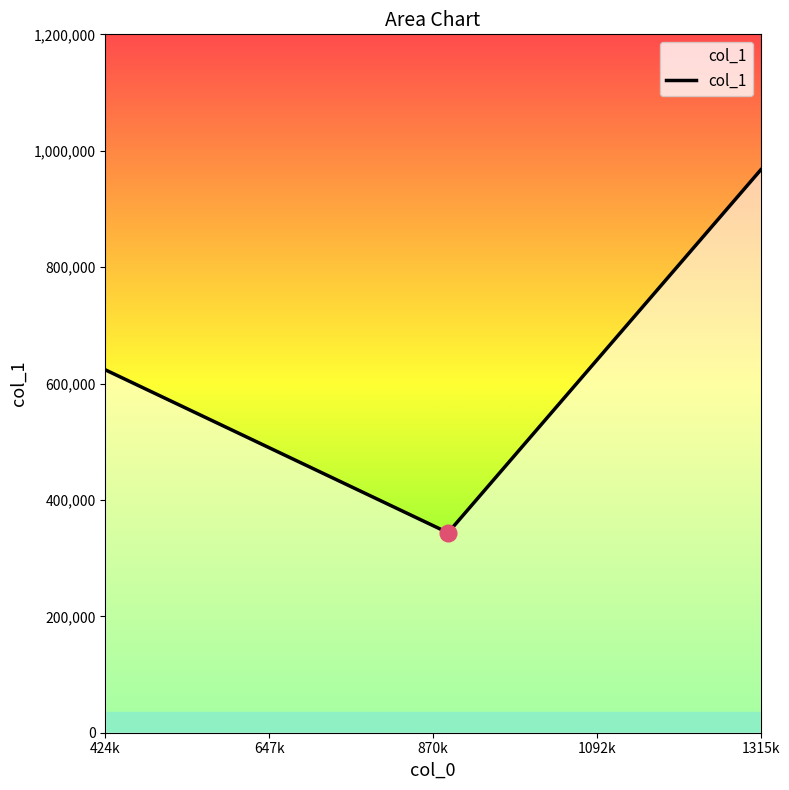

What is the difference between the maximum and second lowest values?

343608